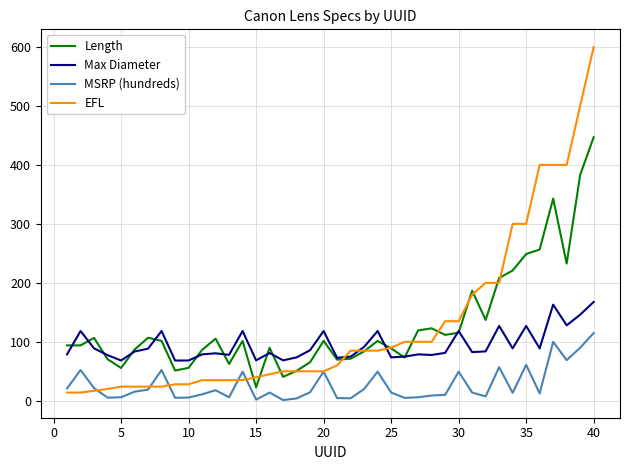

True or false: Max Diameter and MSRP (hundreds) intersect in this chart.

False